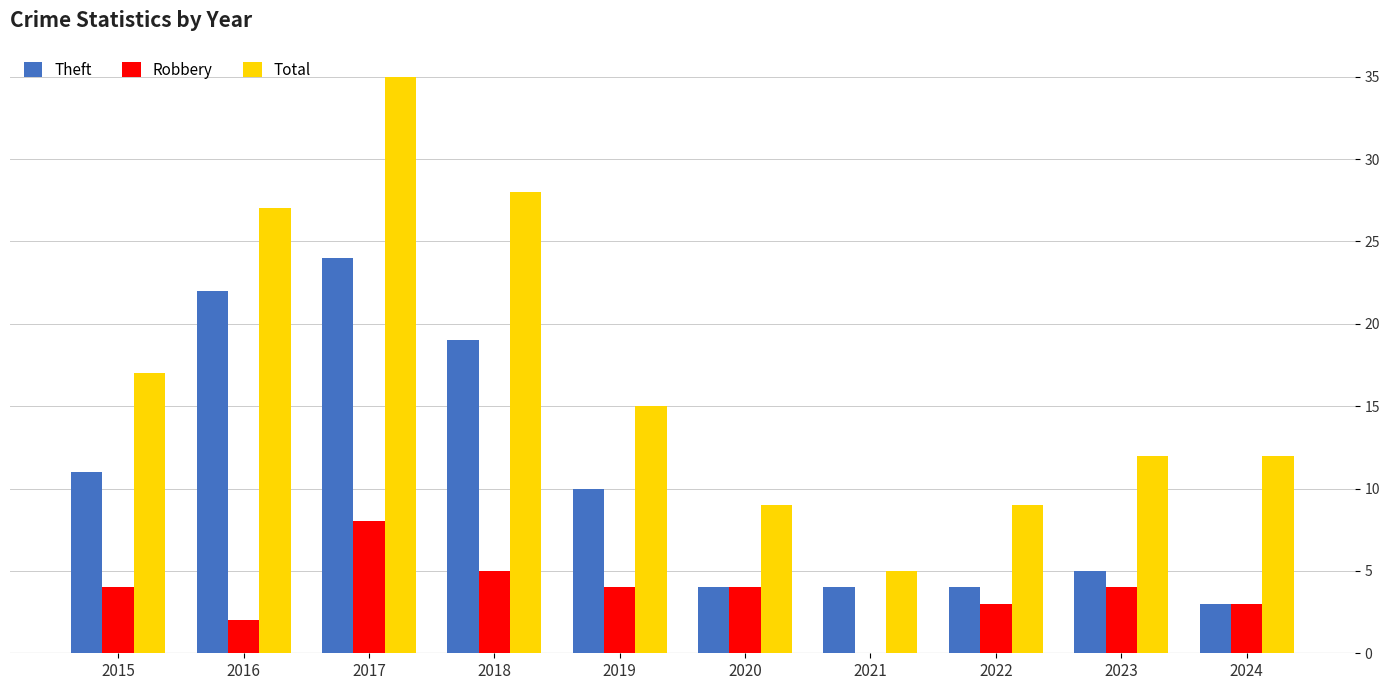

Between 2015 and 2016, which series saw the biggest shift?

Theft